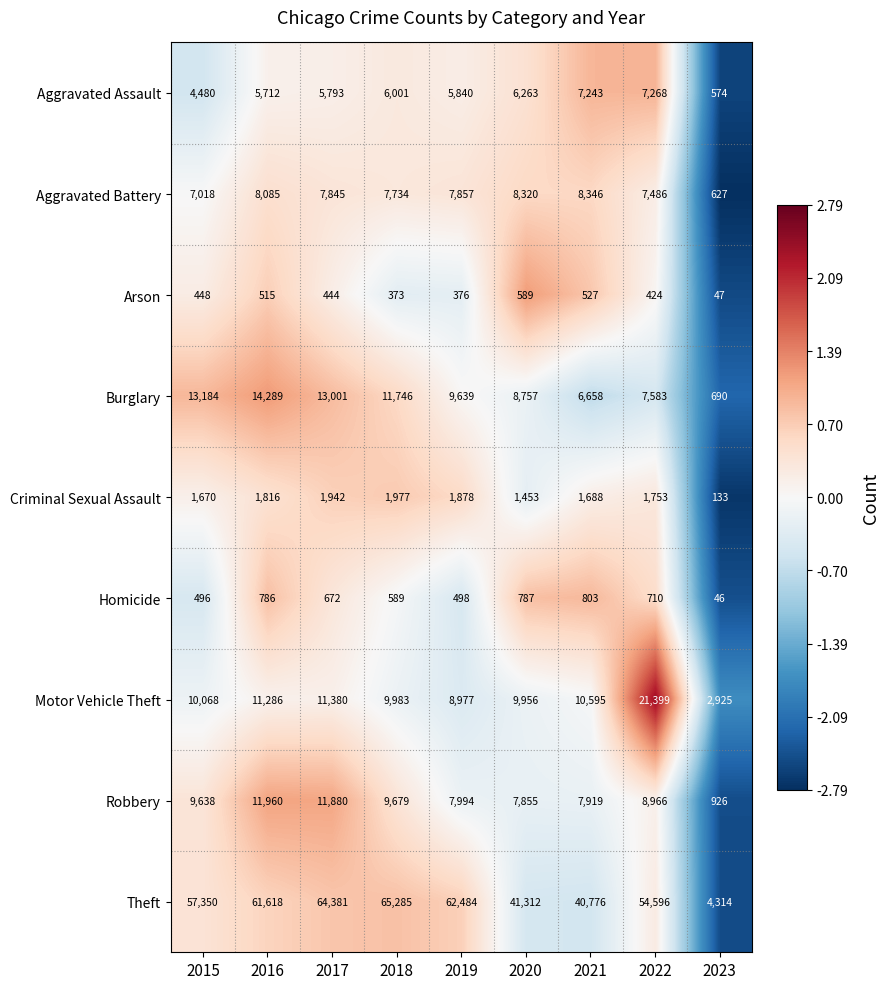

List the series in order of their peak value, highest first.

Theft, Motor Vehicle Theft, Burglary, Robbery, Aggravated Battery, Aggravated Assault, Criminal Sexual Assault, Homicide, Arson